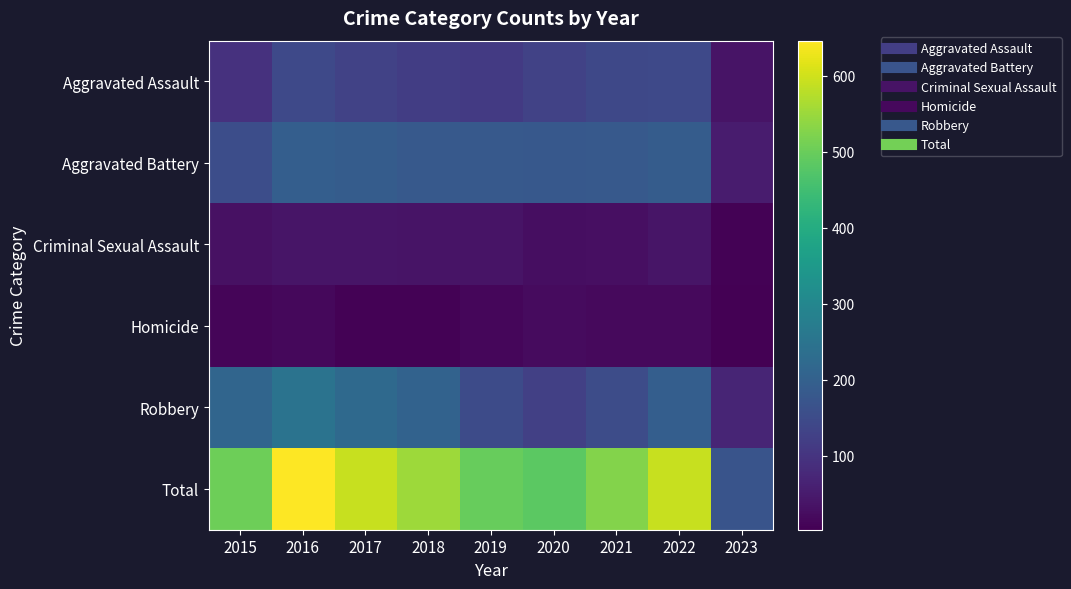

Count the number of data series in this chart.

6